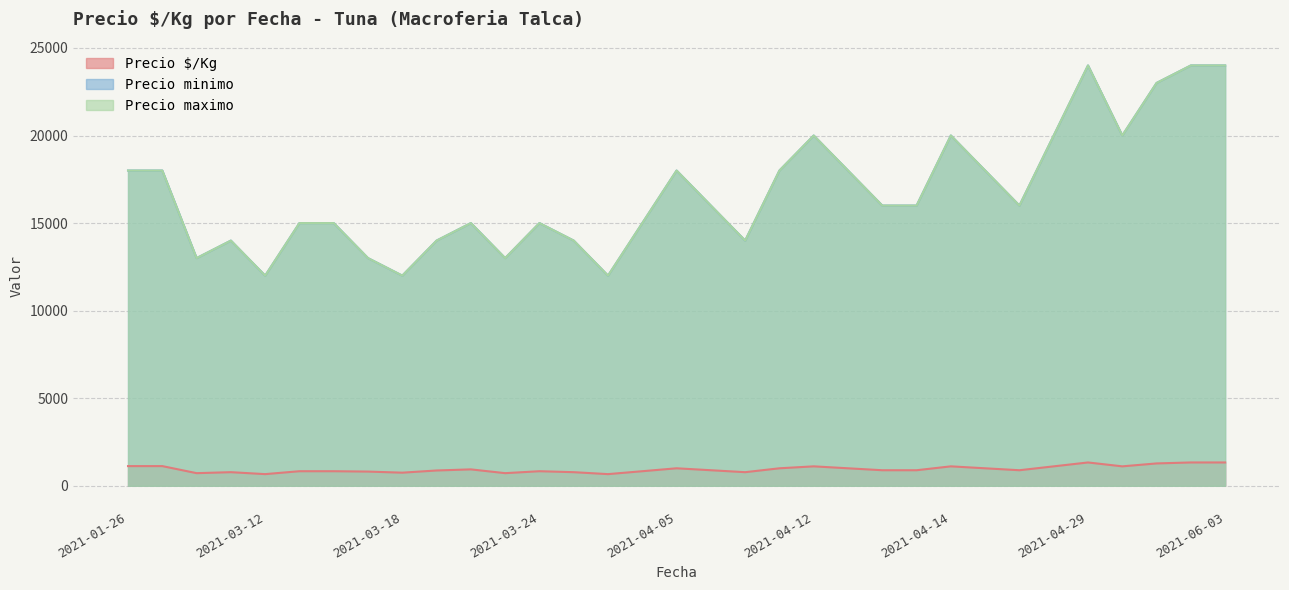

What is the label of the 33rd point from the right?

2021-01-26